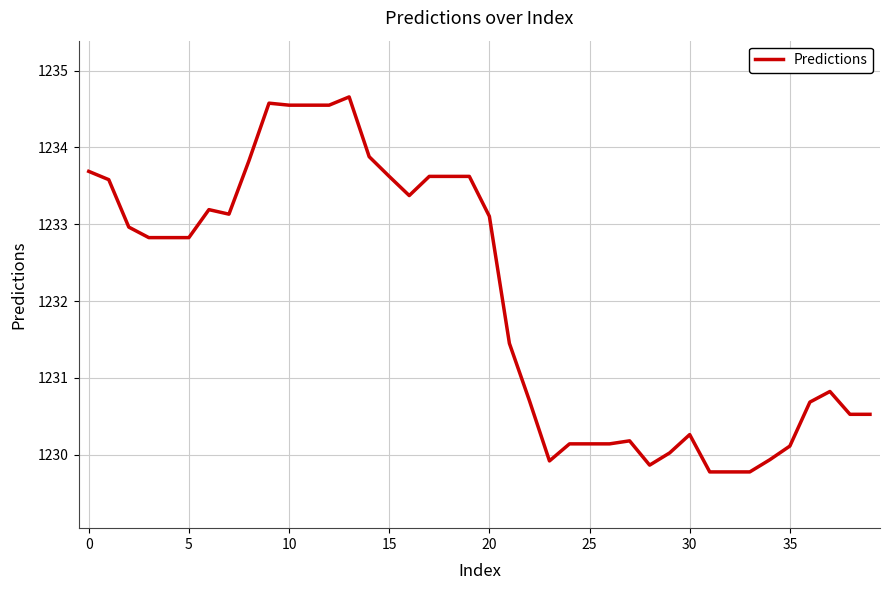

What is the minimum value shown in the chart?

1229.8